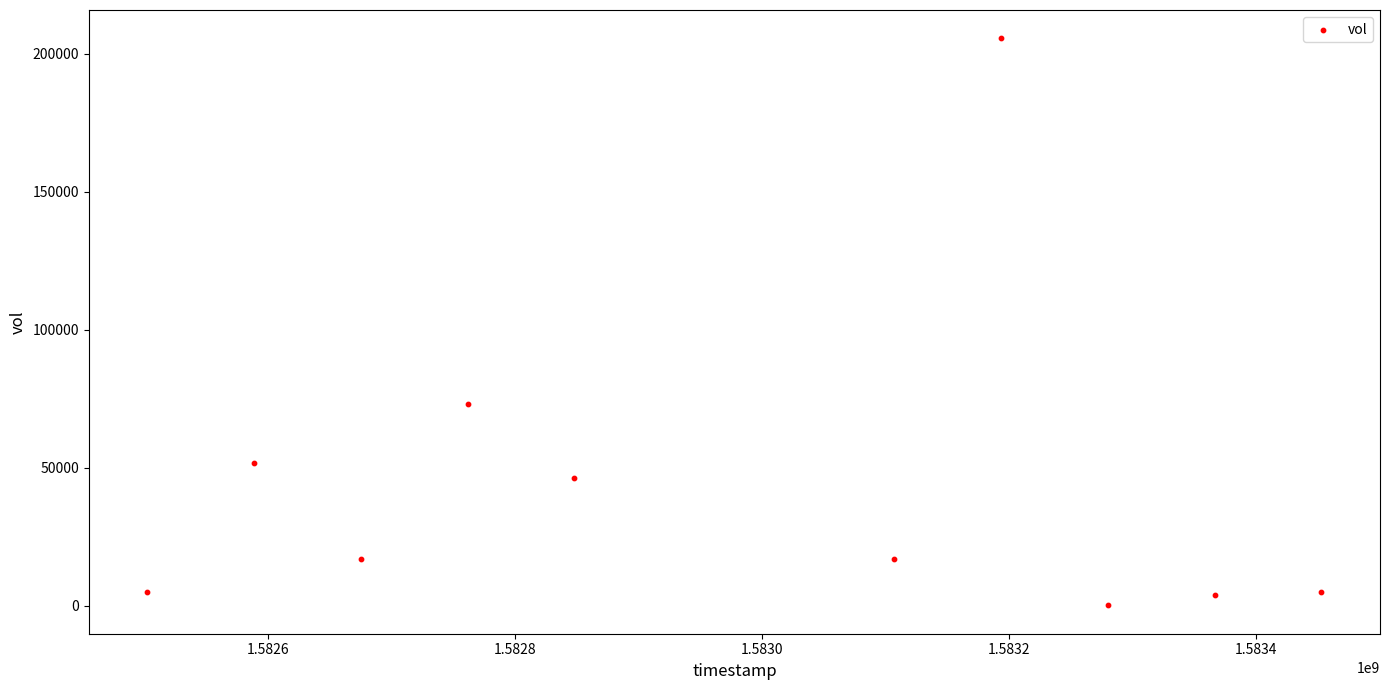

What is the range of Y values (max minus min)?

205400